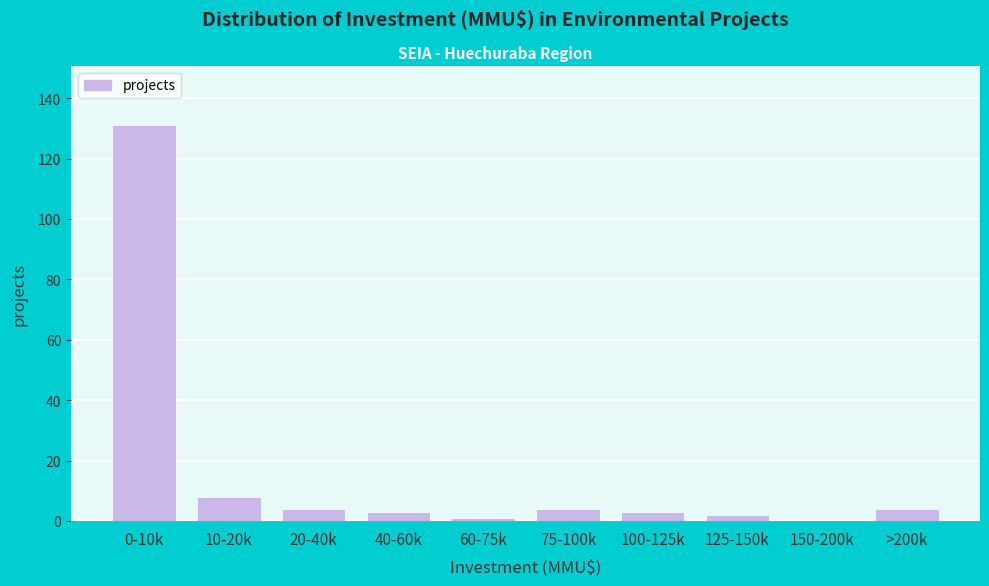

Reading right to left, extract all data points from this chart.

>200k=4	150-200k=0	125-150k=2	100-125k=3	75-100k=4	60-75k=1	40-60k=3	20-40k=4	10-20k=8	0-10k=131